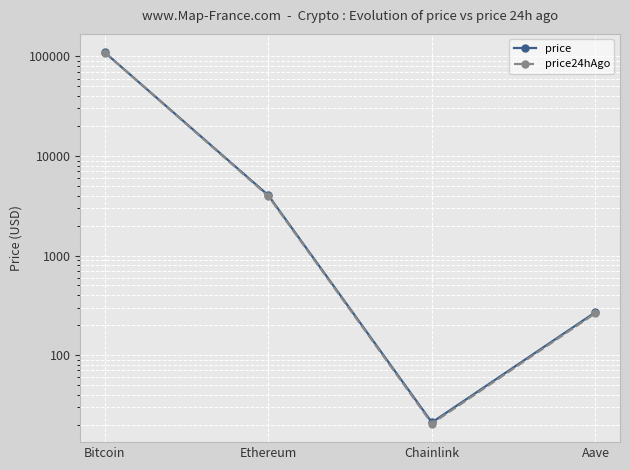

What is the maximum value for price24hAgo?

109441.0